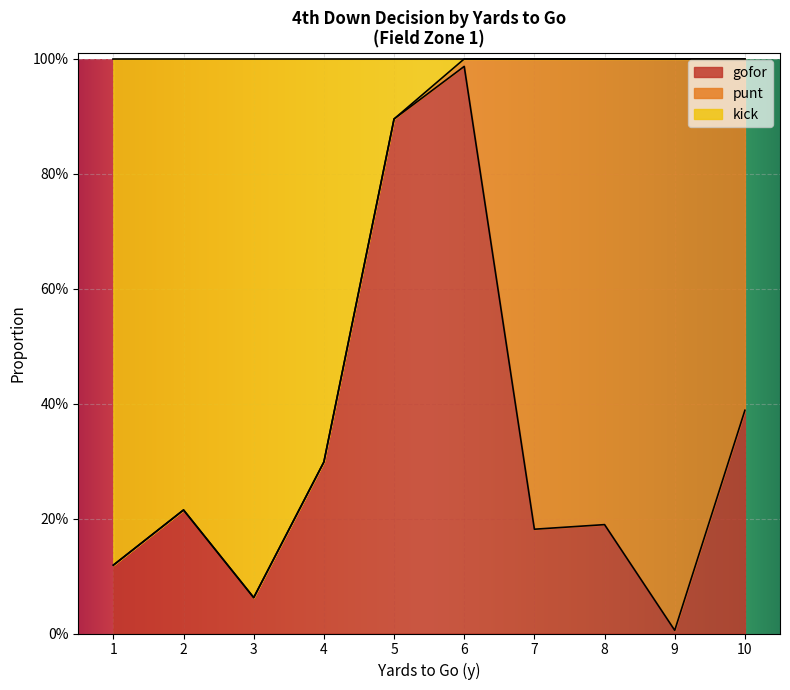

How many lines are shown in the chart?

3